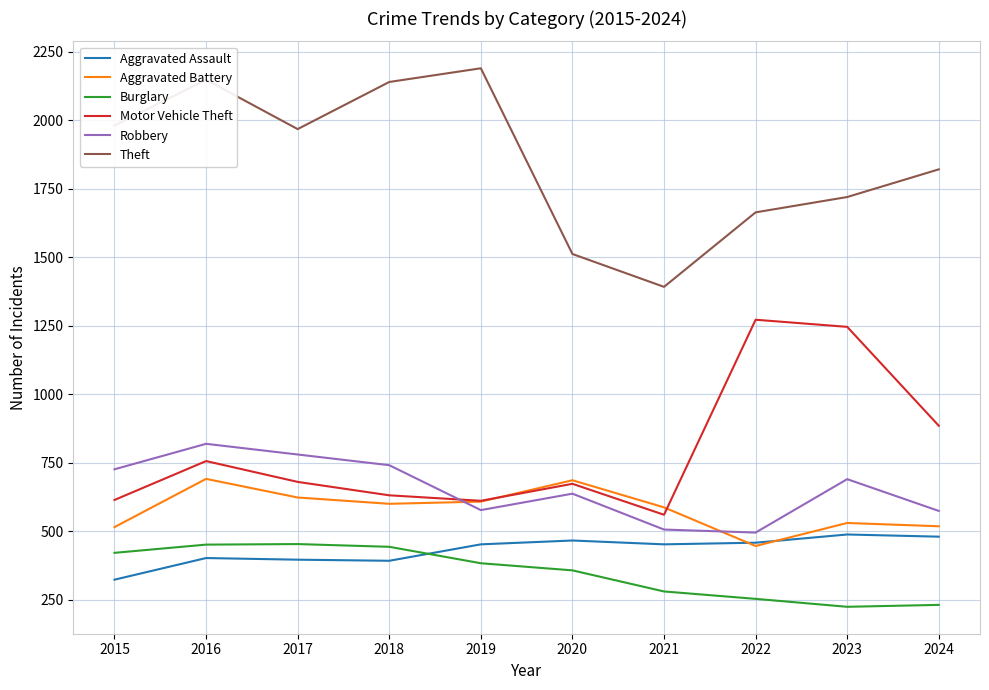

Is it true that Robbery equals 196 at 2023?

False